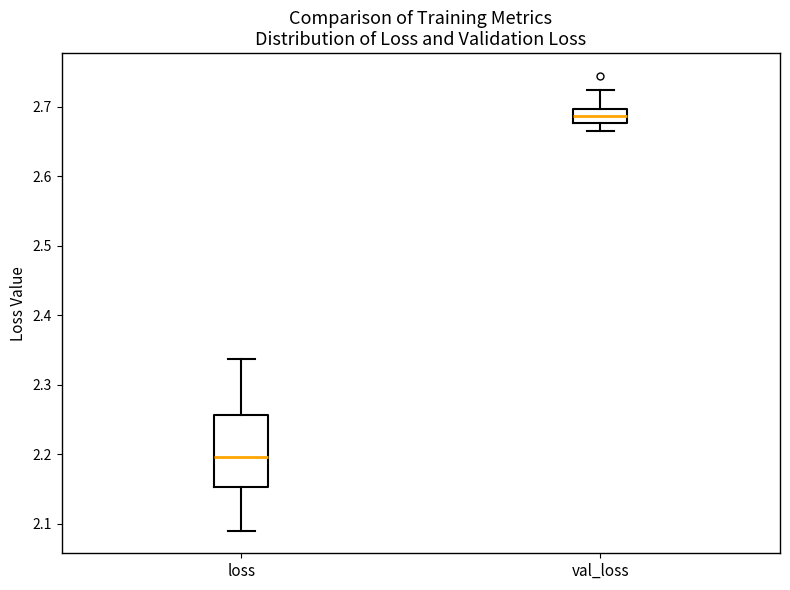

Where does the upper whisker of the box for val_loss end on the y-axis? The values are not printed on the chart, so give them approximately, as read against the axis.

2.72